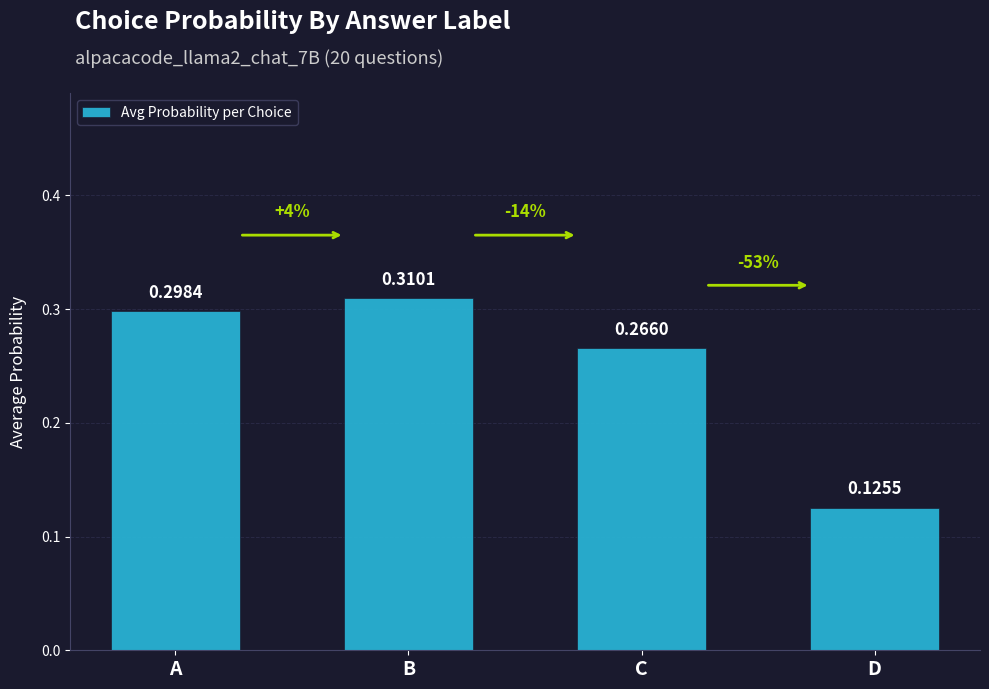

Rank the categories by value from lowest to highest.

D, C, A, B